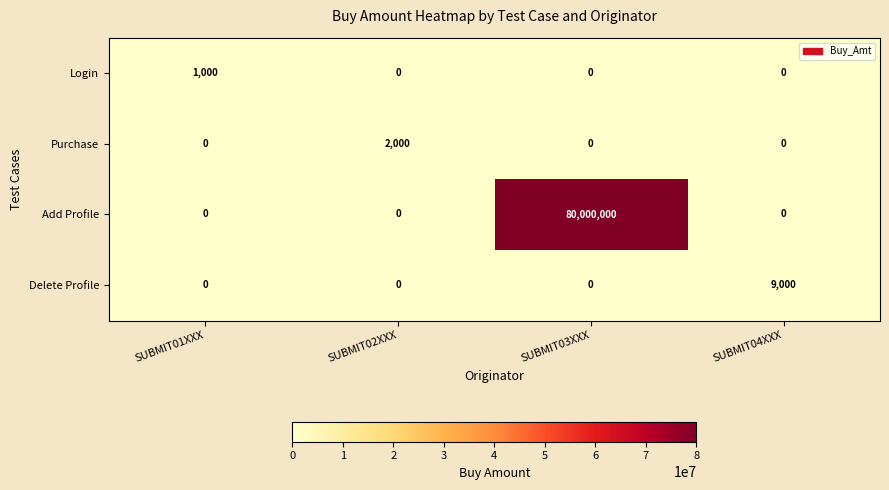

The Delete Profile series shows 9000 at SUBMIT04XXX. True or false?

True